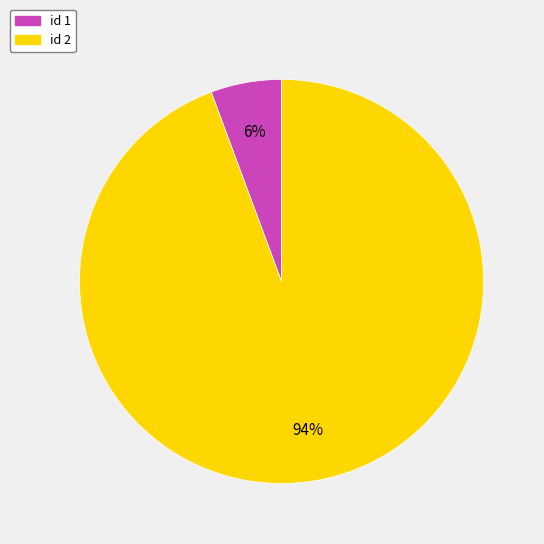

Combined, do id 1 and id 2 account for over 50%?

Yes